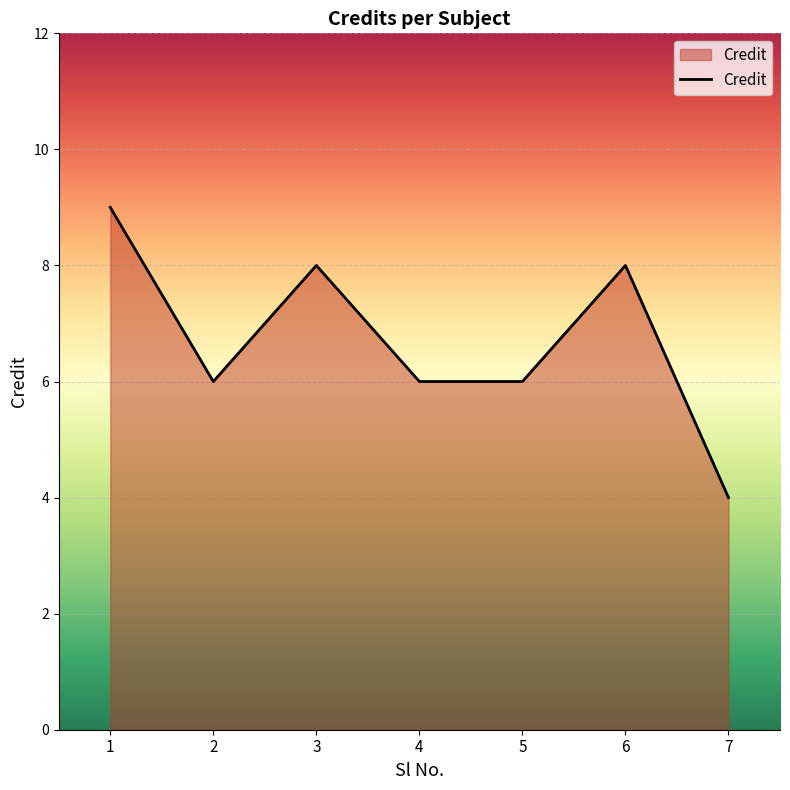

Count the number of data series in this chart.

1